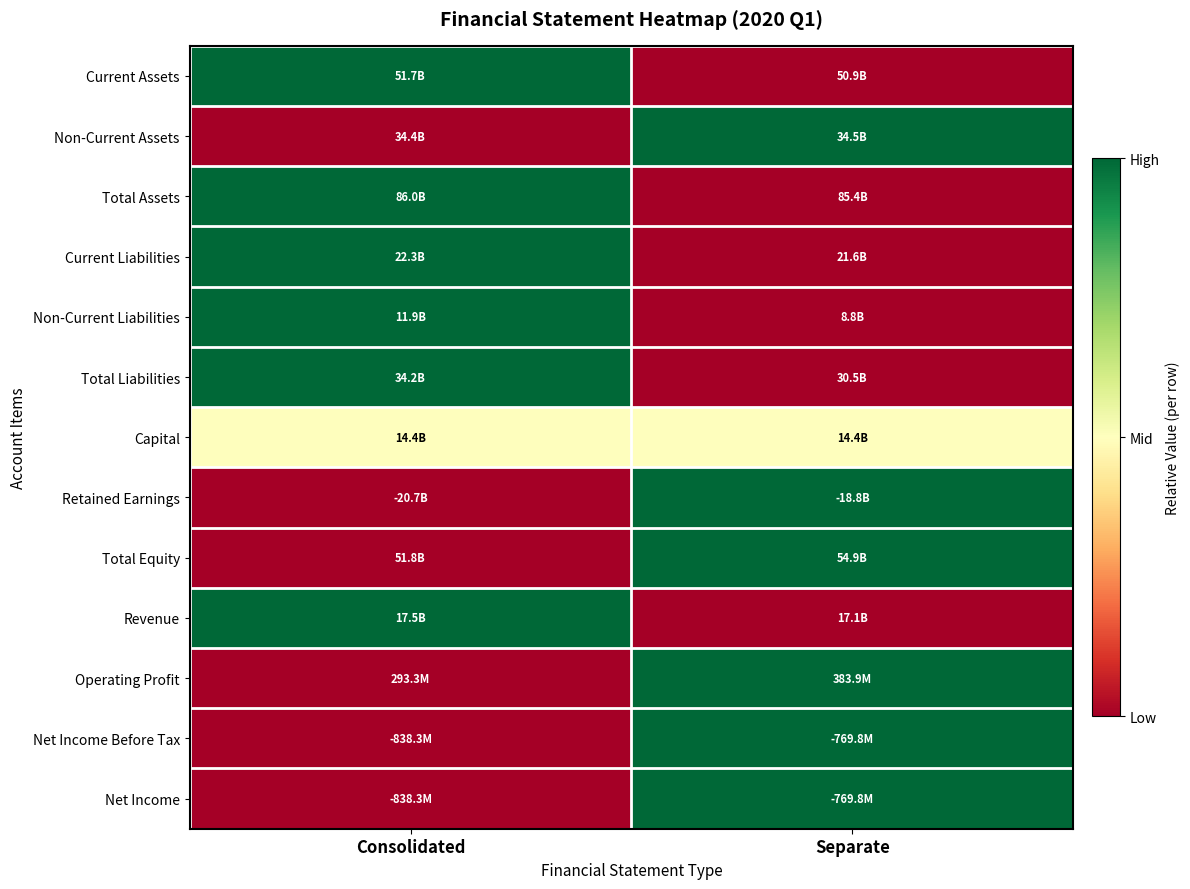

Reading left to right, extract all data points from this chart.

Current Assets: Consolidated=1.0	Separate=0.0
Non-Current Assets: Consolidated=0.0	Separate=1.0
Total Assets: Consolidated=1.0	Separate=0.0
Current Liabilities: Consolidated=1.0	Separate=0.0
Non-Current Liabilities: Consolidated=1.0	Separate=0.0
Total Liabilities: Consolidated=1.0	Separate=0.0
Capital: Consolidated=0.5	Separate=0.5
Retained Earnings: Consolidated=0.0	Separate=1.0
Total Equity: Consolidated=0.0	Separate=1.0
Revenue: Consolidated=1.0	Separate=0.0
Operating Profit: Consolidated=0.0	Separate=1.0
Net Income Before Tax: Consolidated=0.0	Separate=1.0
Net Income: Consolidated=0.0	Separate=1.0